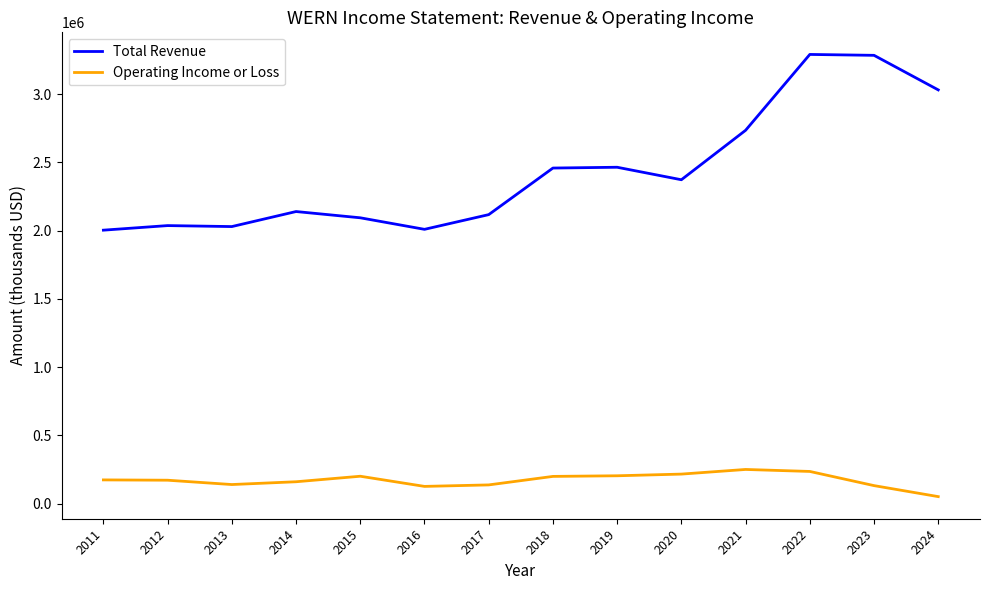

The value of Total Revenue at 2013 is 1311087. True or false?

False